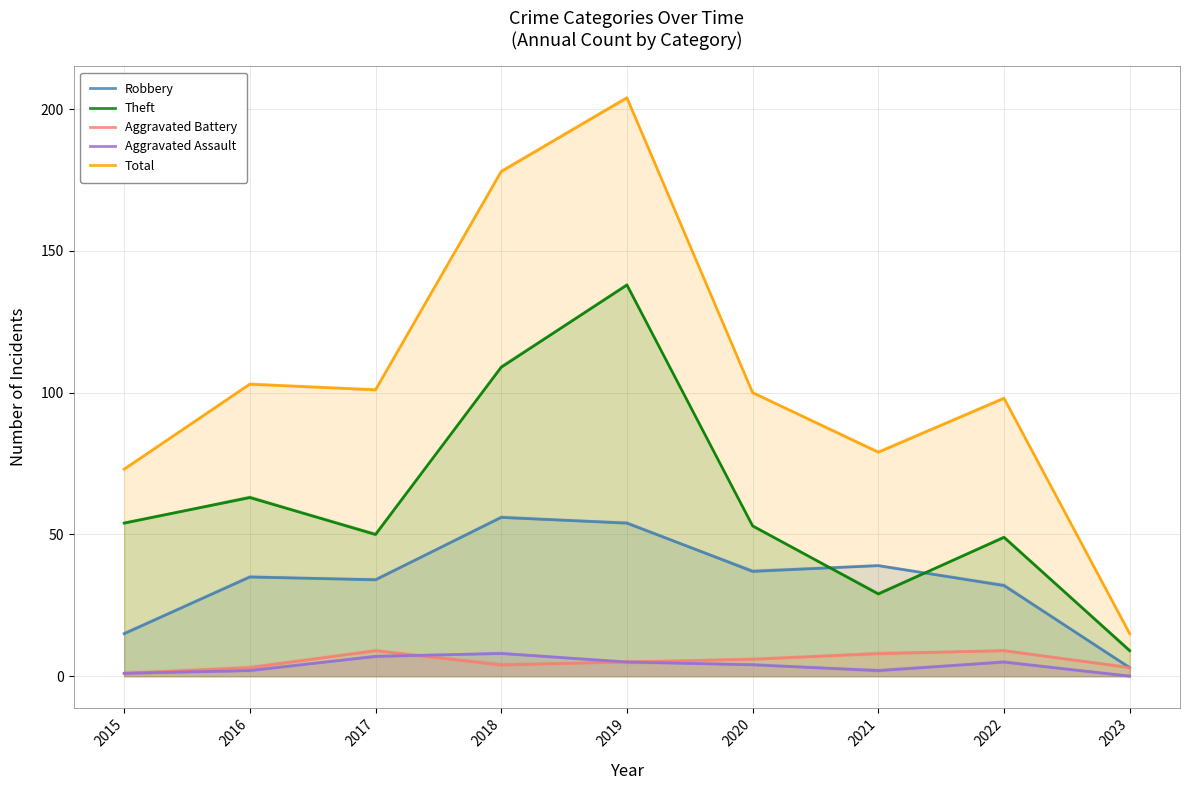

At how many categories does at least one series exceed 84?

6